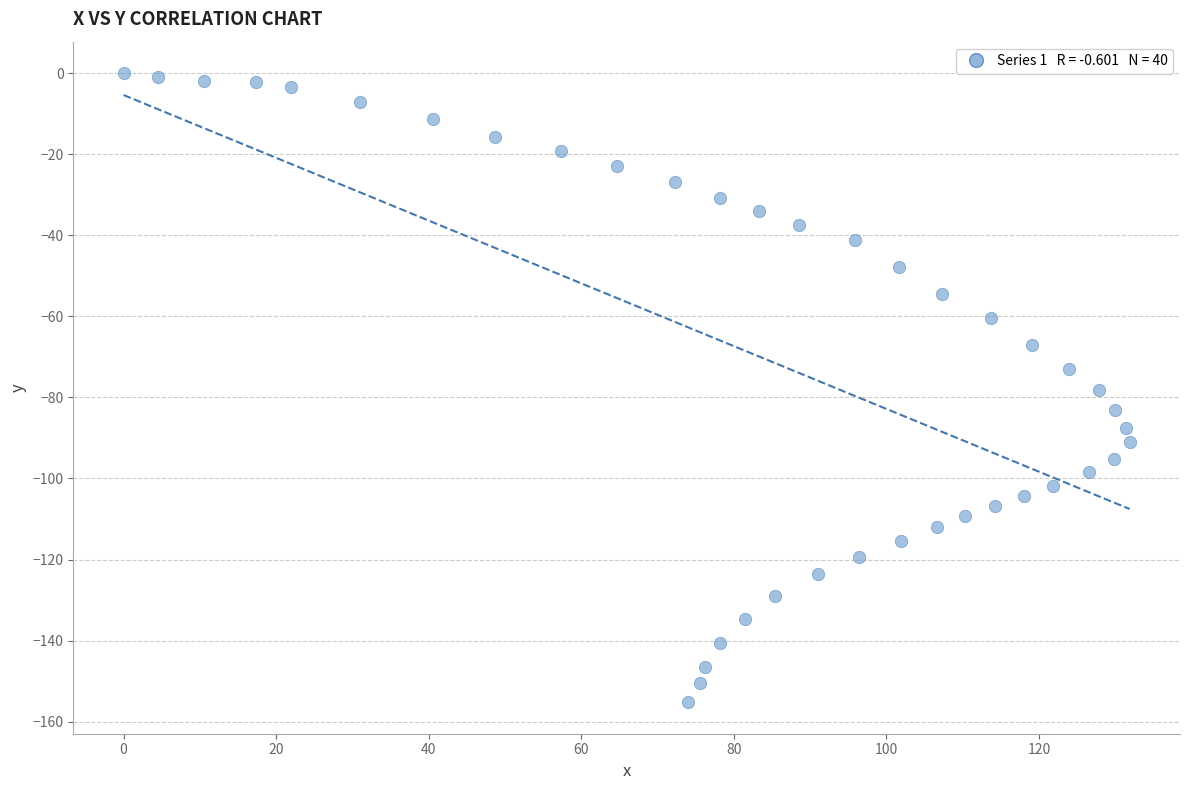

What is the range of X values (max minus min)?

131.9